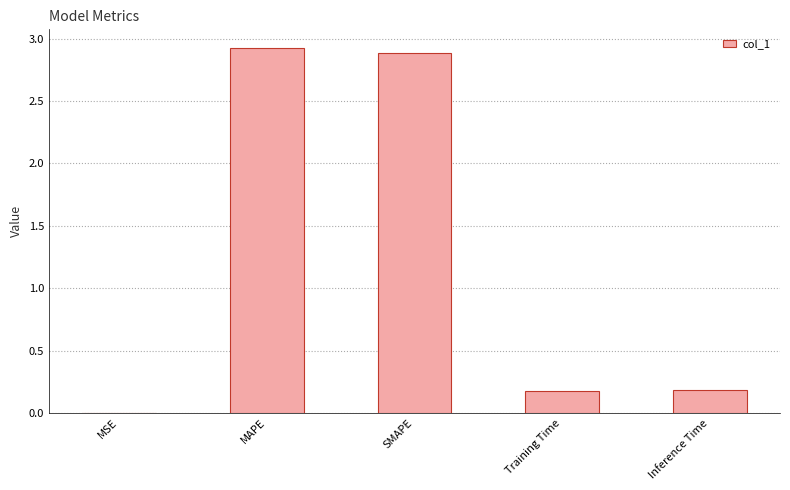

What is the sum of the values at MAPE and Training Time?

3.1